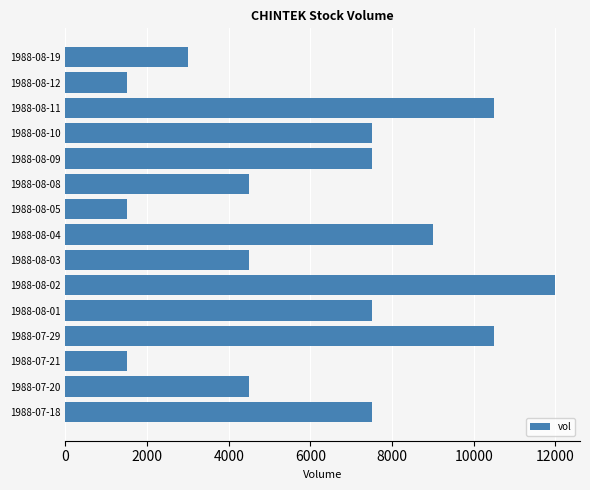

What is the change in value from 1988-08-04 to 1988-08-19?

-6000